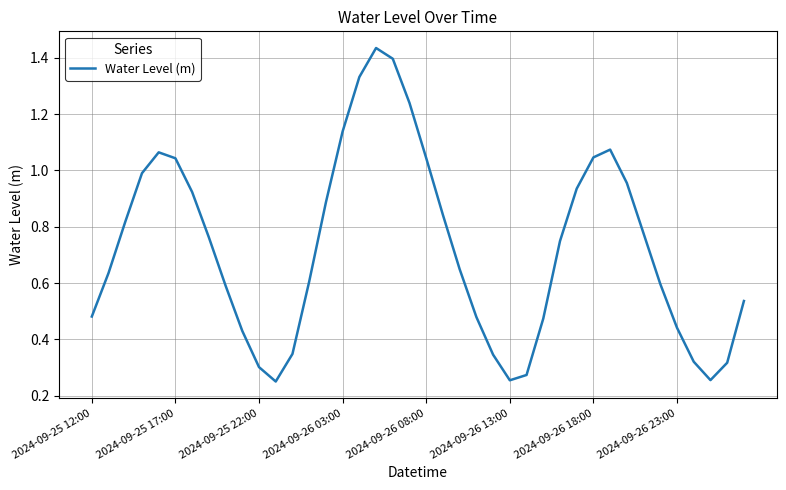

The chart shows a value of 1.6 at 2024-09-26 18:00. True or false?

False